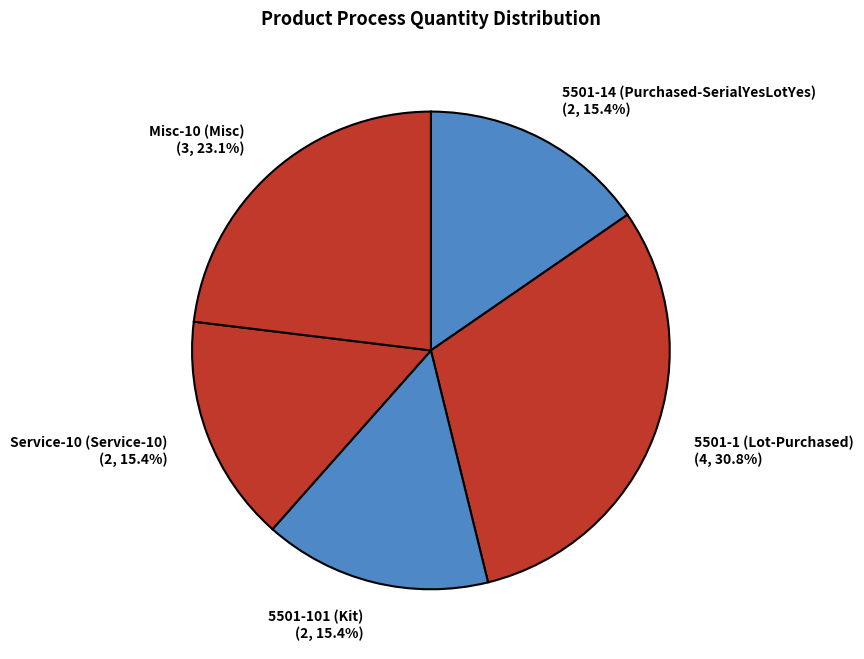

To the nearest percent, what is the combined percentage of 5501-101 (Kit) and Misc-10 (Misc)?

38%